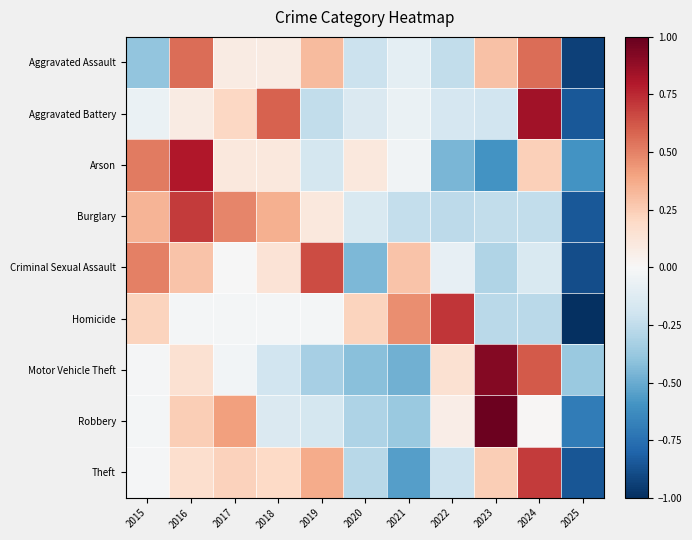

Which category has the highest value across all series?

2023